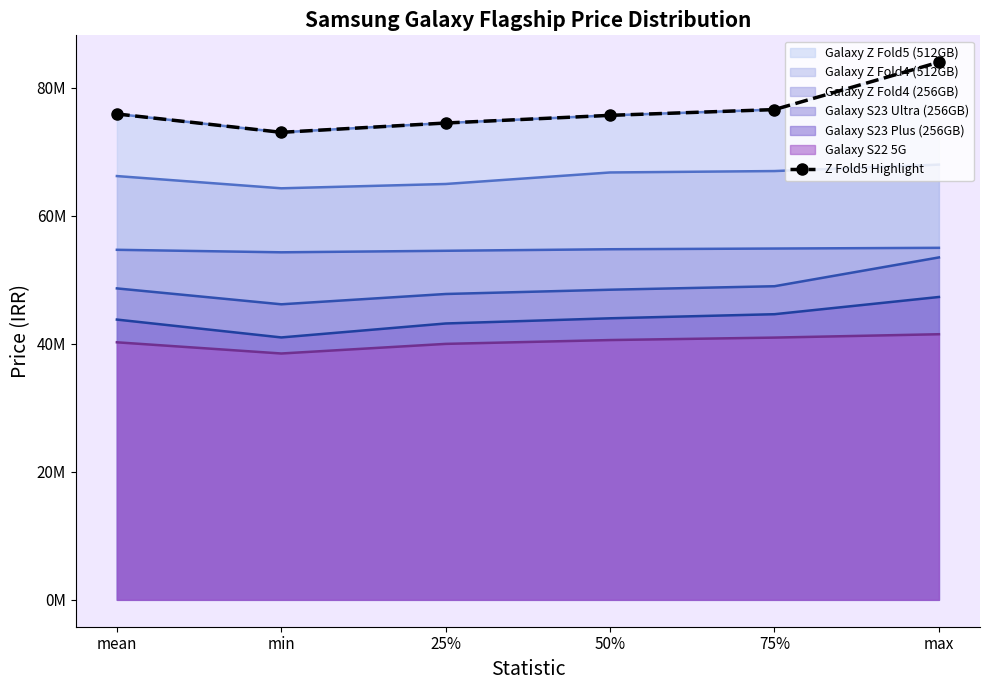

True or false: there are more than 0 points higher than both neighbors.

False